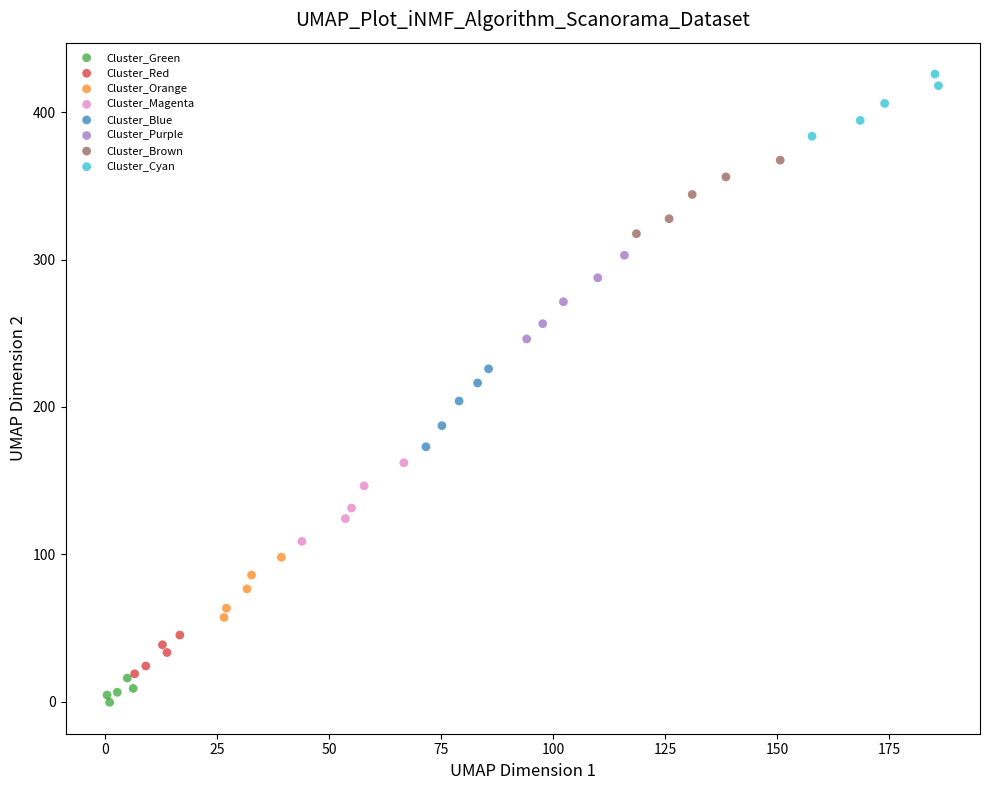

Which series contains the lowest Y value?

Cluster_Green